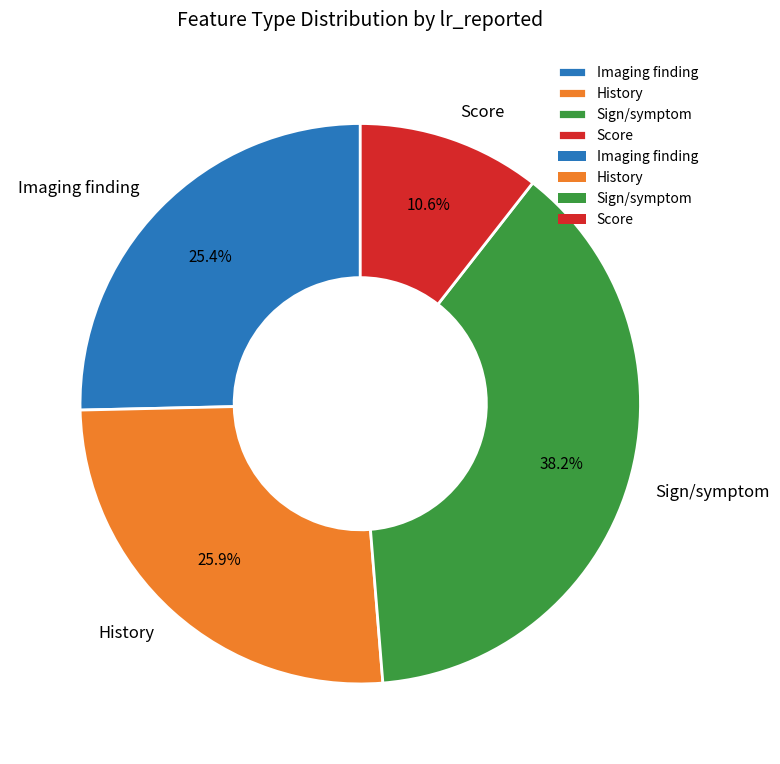

How many slices are in this pie chart?

4